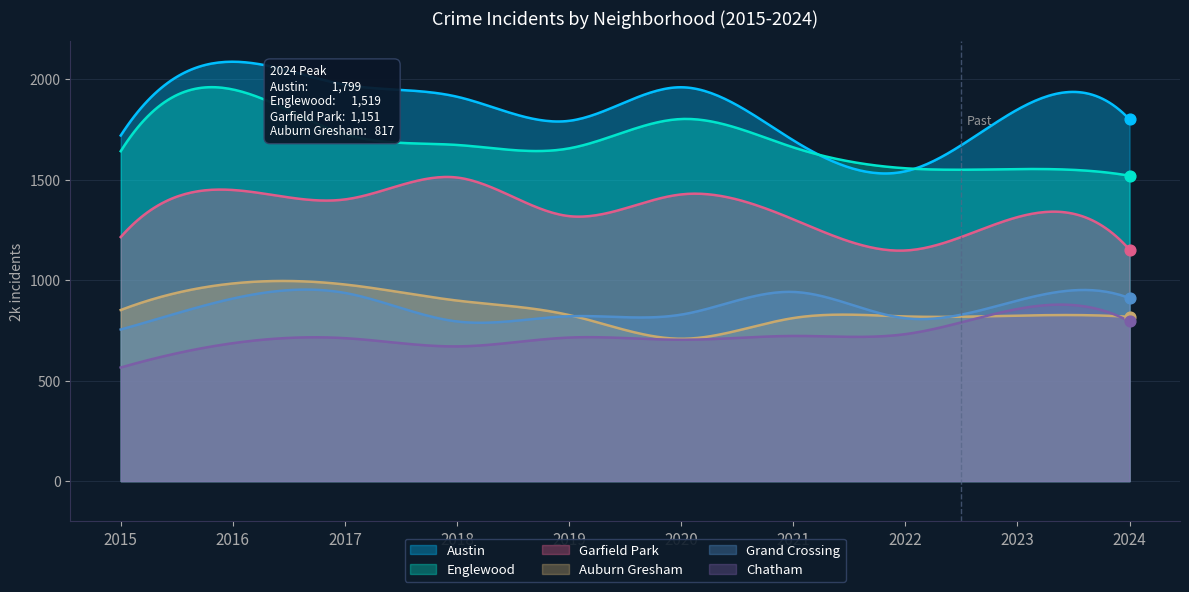

At how many categories does at least one series exceed 1891?

4